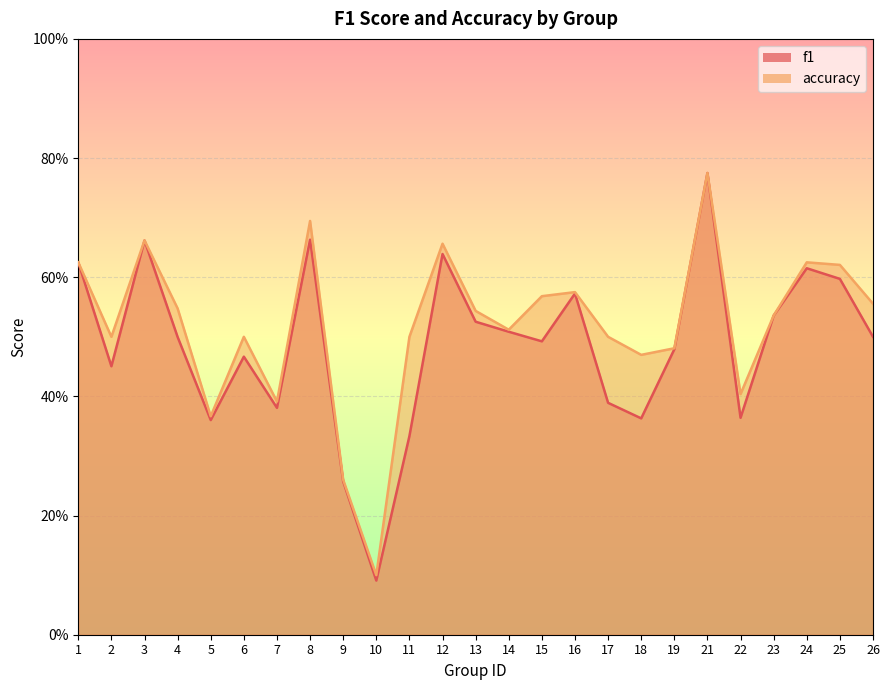

True or false: accuracy and f1 cross at least once.

False